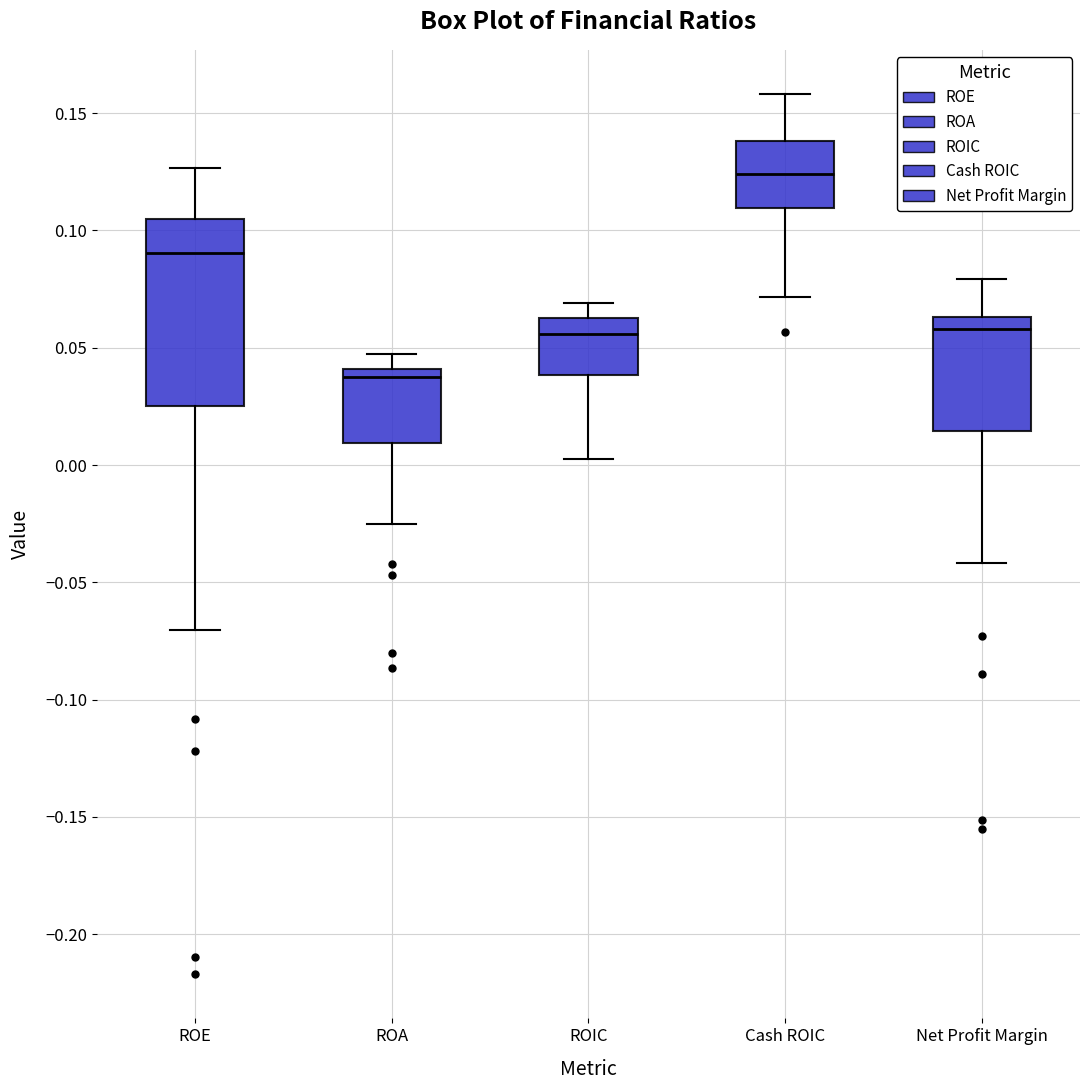

Reading left to right, read every box against the y-axis: the position of its median line, the range the box covers, and the ends of its whiskers. The values are not printed on the chart, so give them approximately, as read against the axis.

ROE: median 0.090, box 0.025 to 0.105, whiskers -0.070 to 0.125
ROA: median 0.040 (just below the box's upper edge), box 0.010 to 0.040, whiskers -0.025 to 0.045
ROIC: median 0.055, box 0.040 to 0.065, whiskers 0.005 to 0.070
Cash ROIC: median 0.125, box 0.110 to 0.140, whiskers 0.070 to 0.160
Net Profit Margin: median 0.060, box 0.015 to 0.065, whiskers -0.040 to 0.080